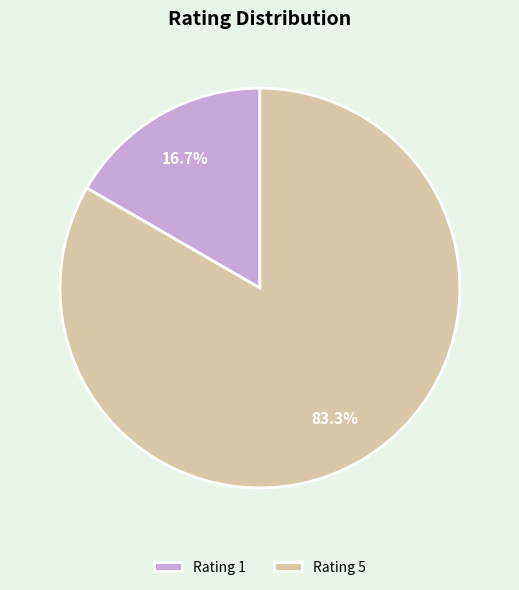

What is the largest slice in the pie chart?

Rating 5